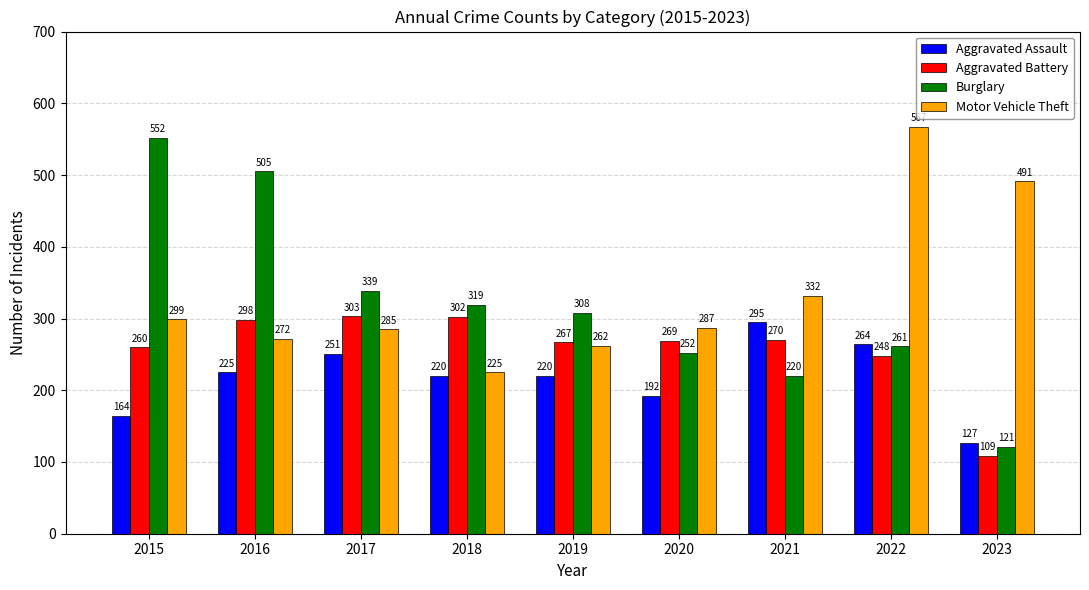

How many data points does each series have?

9